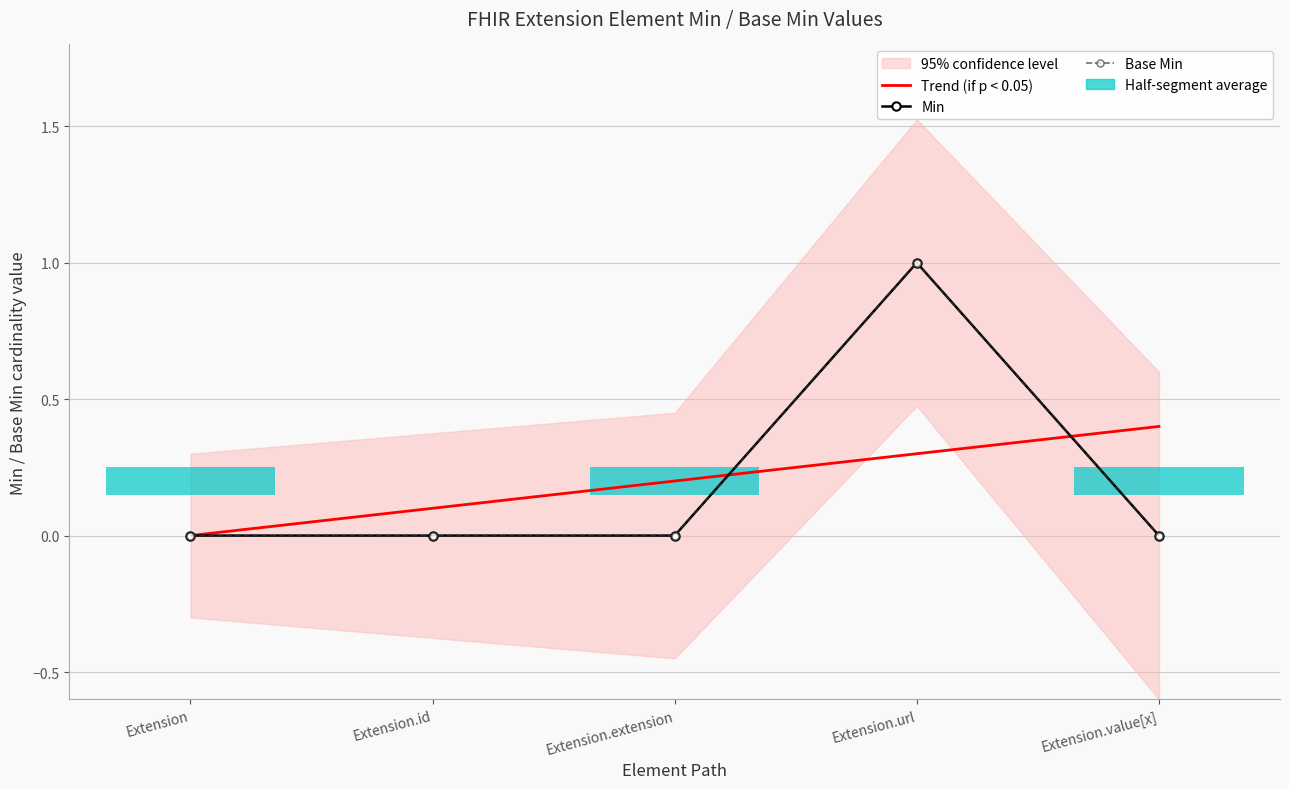

Reading left to right, extract all data points from this chart.

Min: Extension=0	Extension.id=0	Extension.extension=0	Extension.url=1	Extension.value[x]=0
Base Min: Extension=0	Extension.id=0	Extension.extension=0	Extension.url=1	Extension.value[x]=0